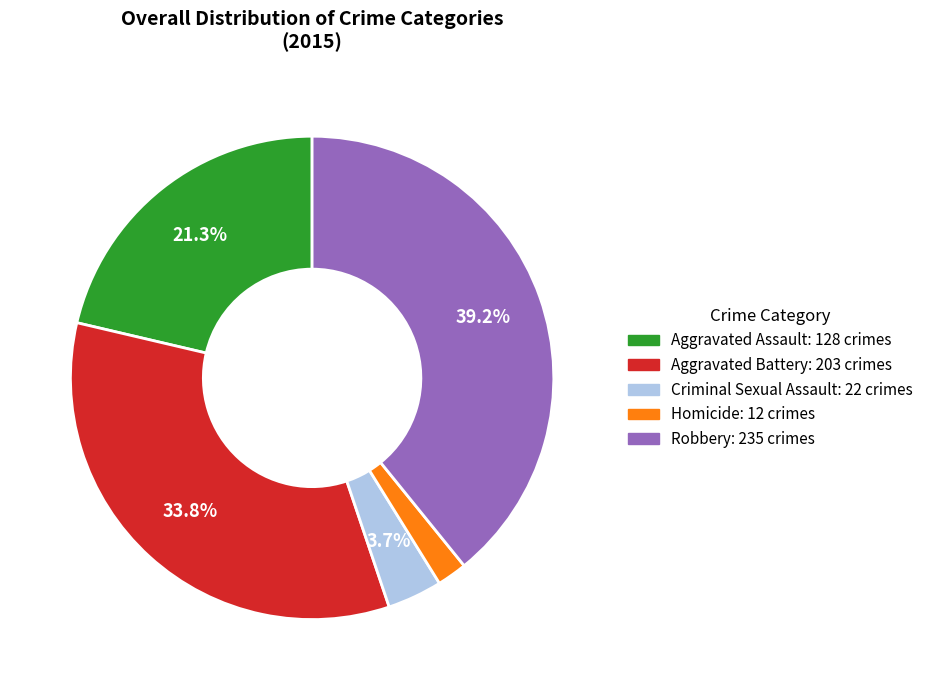

To the nearest percent, what is the difference between the Homicide and Aggravated Assault slice percentages?

19%